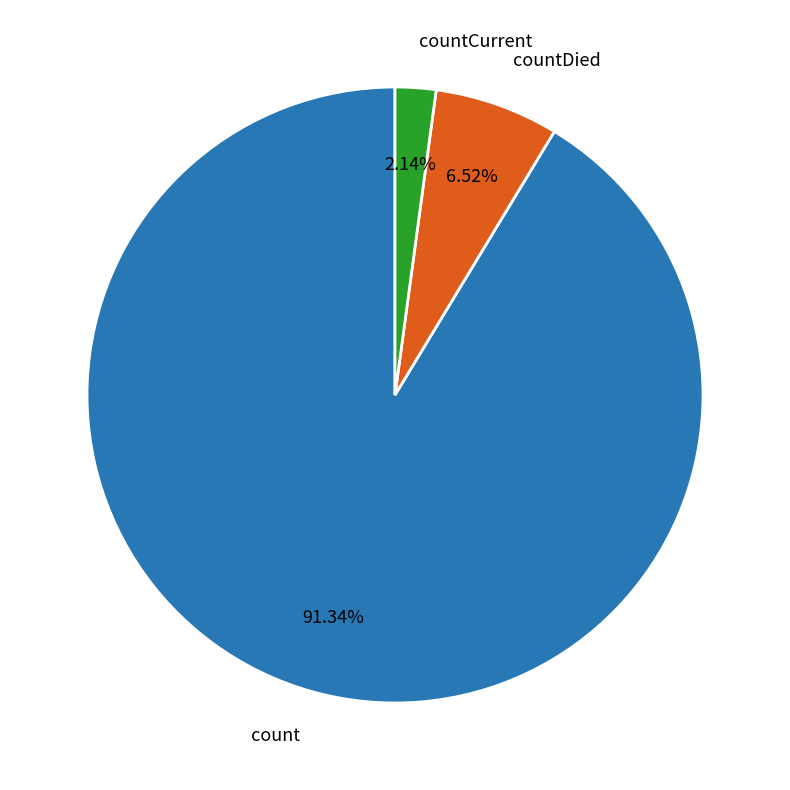

Which slice is the smallest?

countCurrent